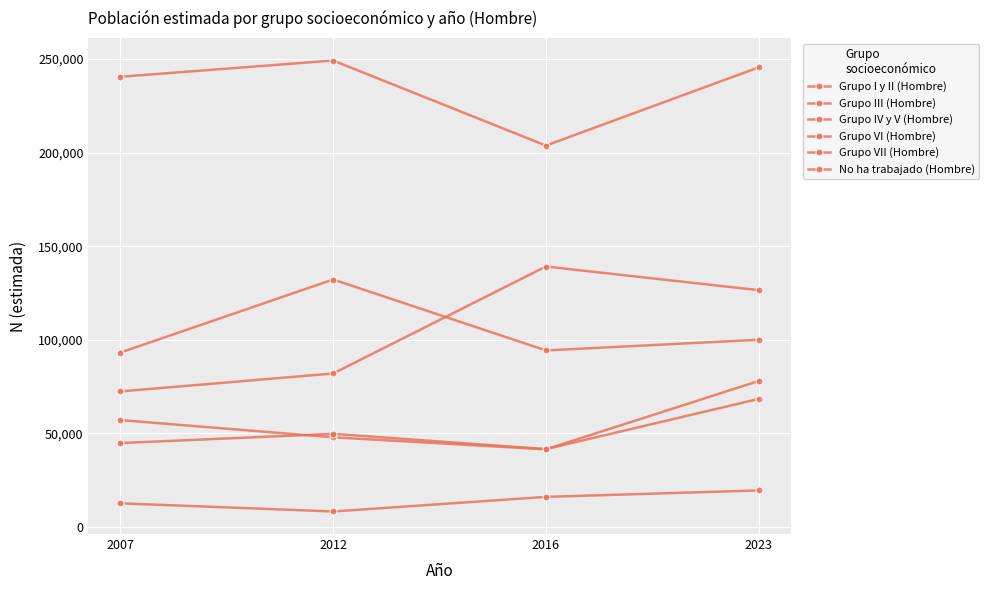

How many data points in Grupo III (Hombre) are less than 49817?

2